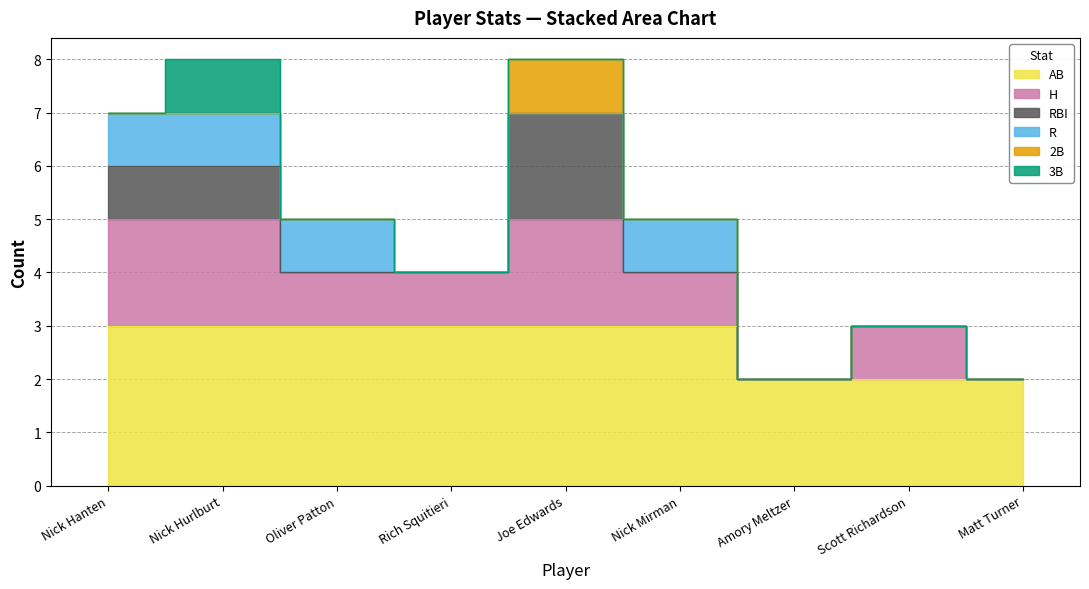

At Nick Hanten, list the series in order from smallest to largest.

2B, 3B, RBI, R, H, AB